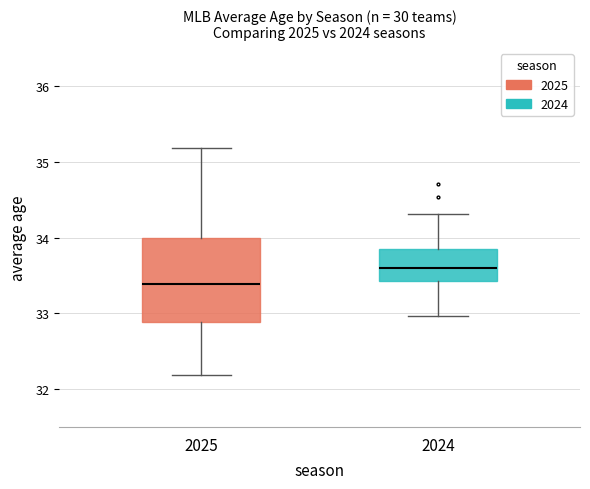

Which box's median line is the lowest?

2025